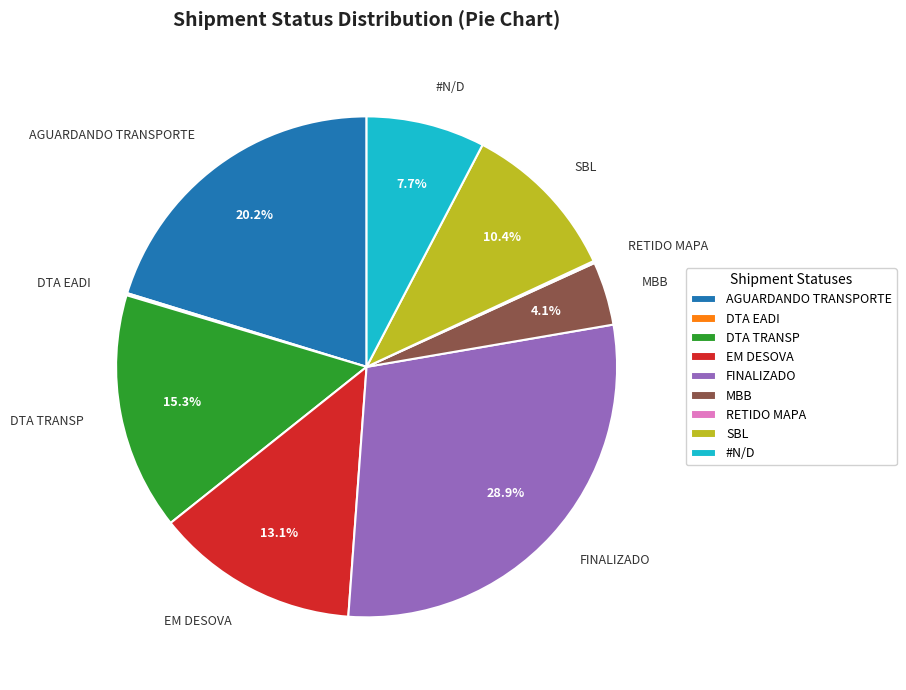

What portion of the pie excludes SBL?

89.6%